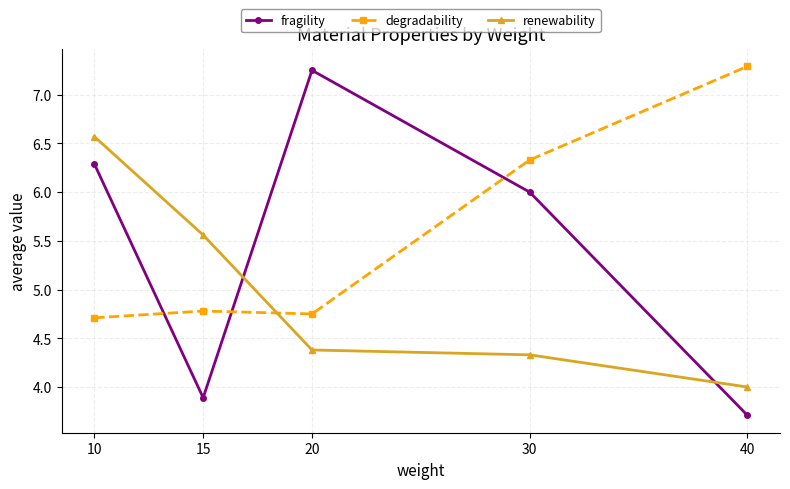

Where is the first local maximum for fragility?

20